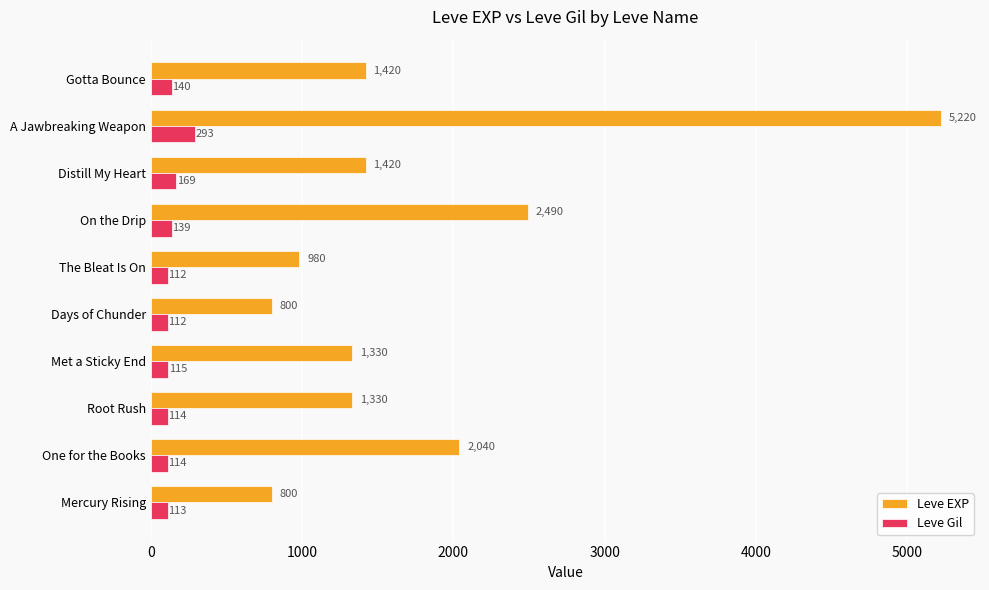

Which series changed the most between Mercury Rising and Met a Sticky End?

Leve EXP